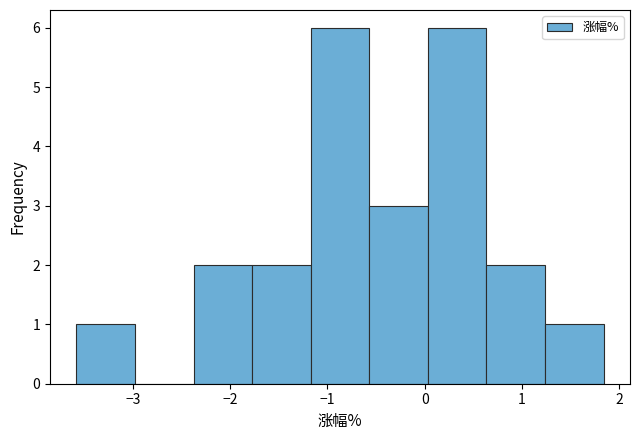

Reading left to right, list every bar in this chart as the range it spans on the x-axis followed by its height. Neither the bar edges nor the heights are printed on the chart, so give them approximately, as read against the axes.

-3.6 to -3.0: 1
-3.0 to -2.4: 0
-2.4 to -1.8: 2
-1.8 to -1.2: 2
-1.2 to -0.6: 6
-0.6 to 0.0: 3
0.0 to 0.6: 6
0.6 to 1.2: 2
1.2 to 1.8: 1